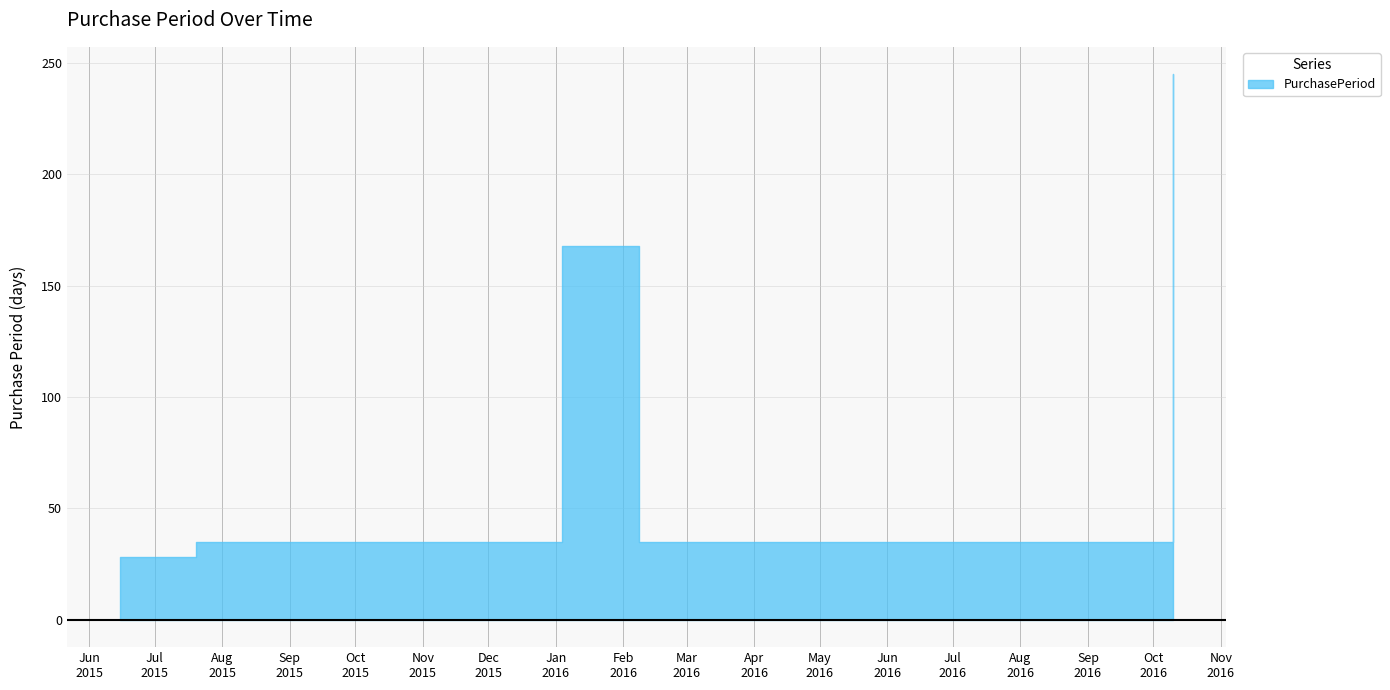

What is the smallest value displayed?

28